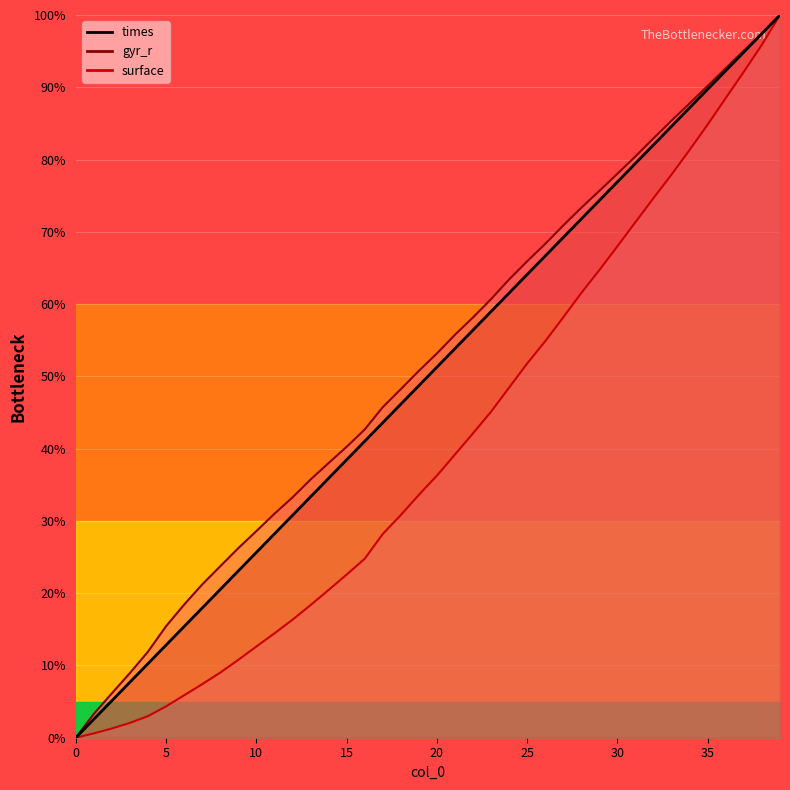

Which series has the widest spread of values?

times